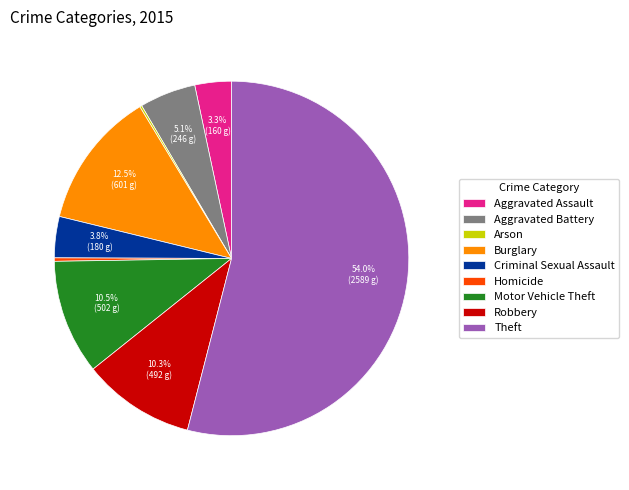

To the nearest percent, what percentage of the pie is Aggravated Assault?

3%